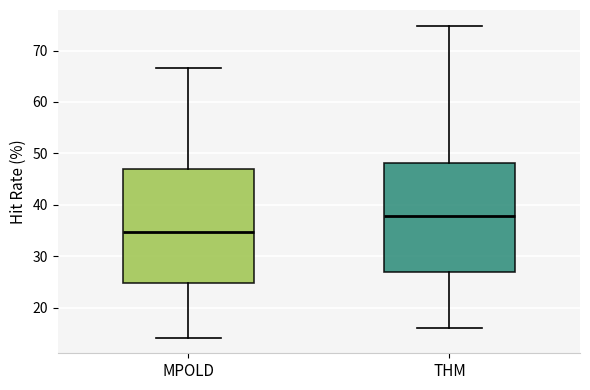

Where does the lower whisker of the box for THM end on the y-axis? The values are not printed on the chart, so give them approximately, as read against the axis.

16